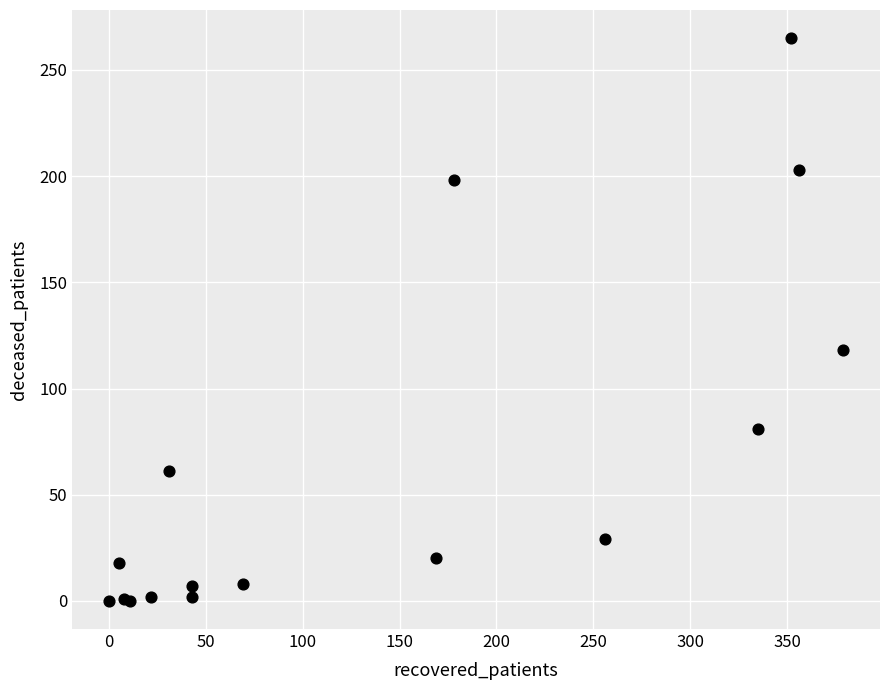

What Y value in the scatter plot is closest to 132?

118